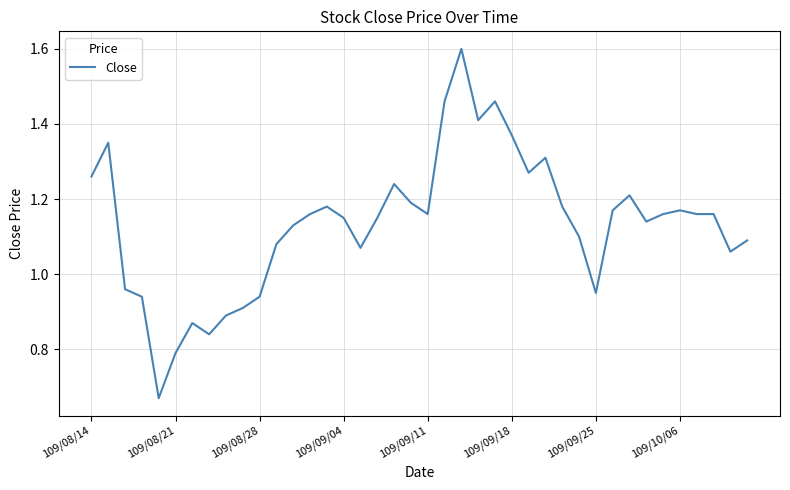

What is the maximum value shown in the chart?

1.6